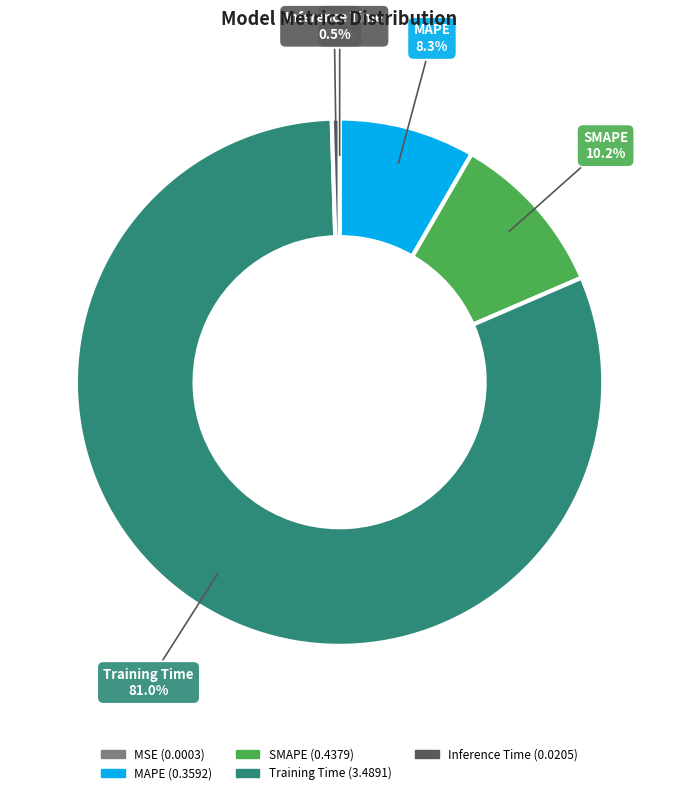

The MAPE slice represents 8% of the pie. True or false?

True